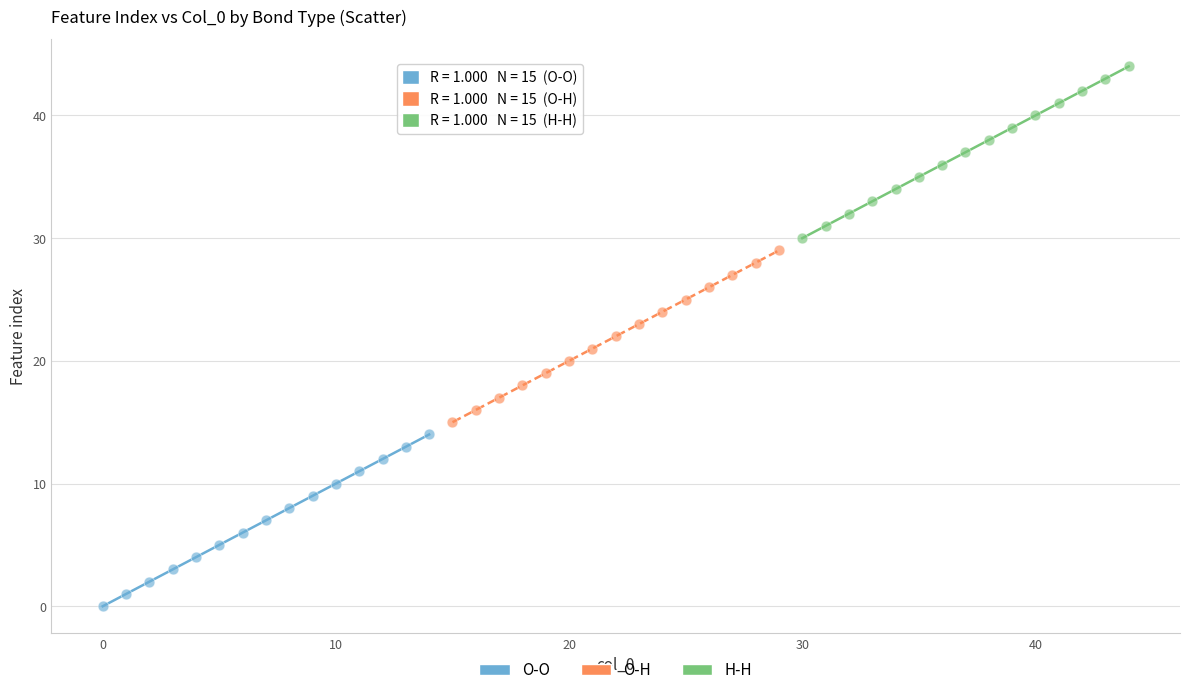

Which series reaches the maximum Y coordinate?

H-H